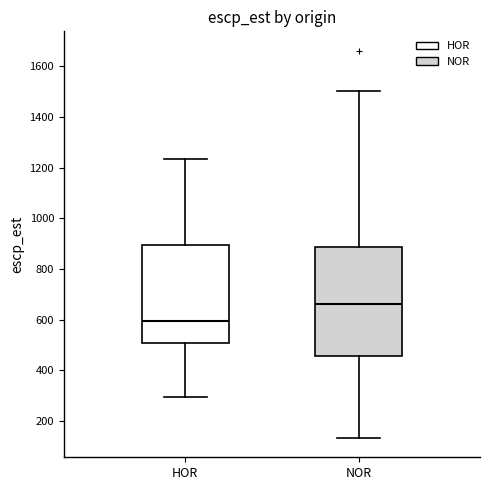

Reading left to right, transcribe this box plot: for each box, give where its median line is, the range the box spans, and where its two whiskers end, as read against the y-axis. The values are not printed on the chart, so give them approximately, as read against the axis.

HOR: median 600, box 500 to 900, whiskers 300 to 1240
NOR: median 660, box 460 to 880, whiskers 140 to 1500